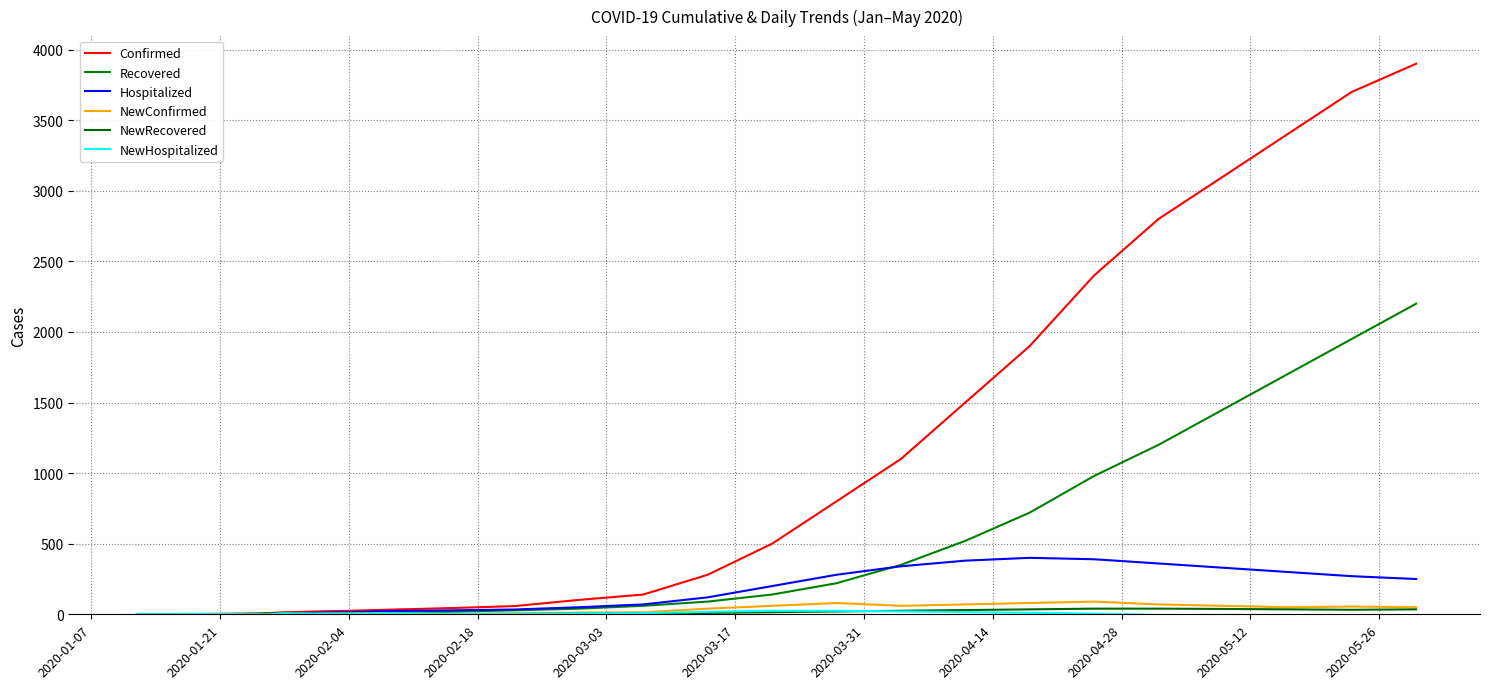

Does the chart display data point markers on the line(s)?

No